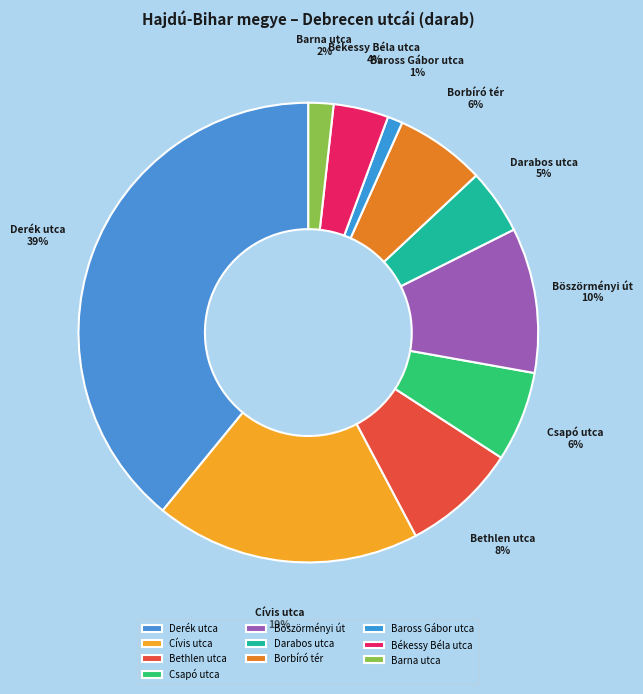

How many slices are in this pie chart?

10